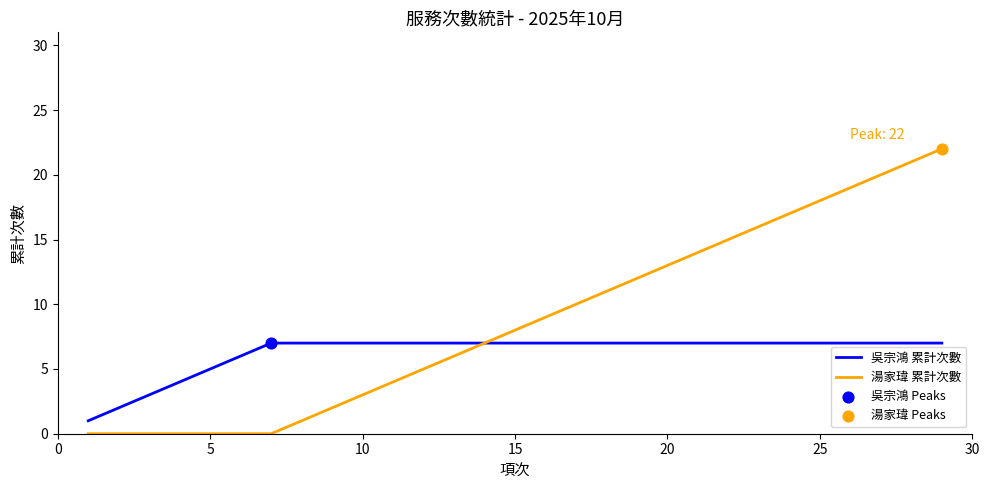

Which series has the largest total across all categories?

湯家瑋 累計次數